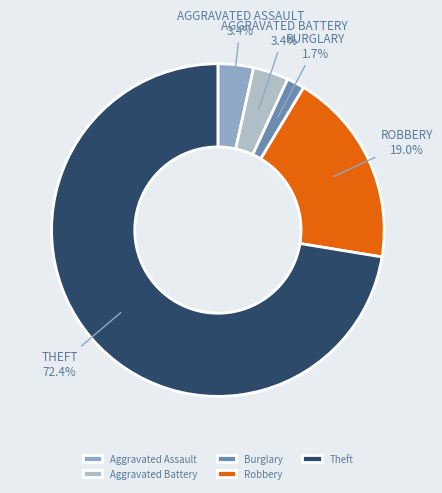

Is Theft the majority of the pie?

Yes